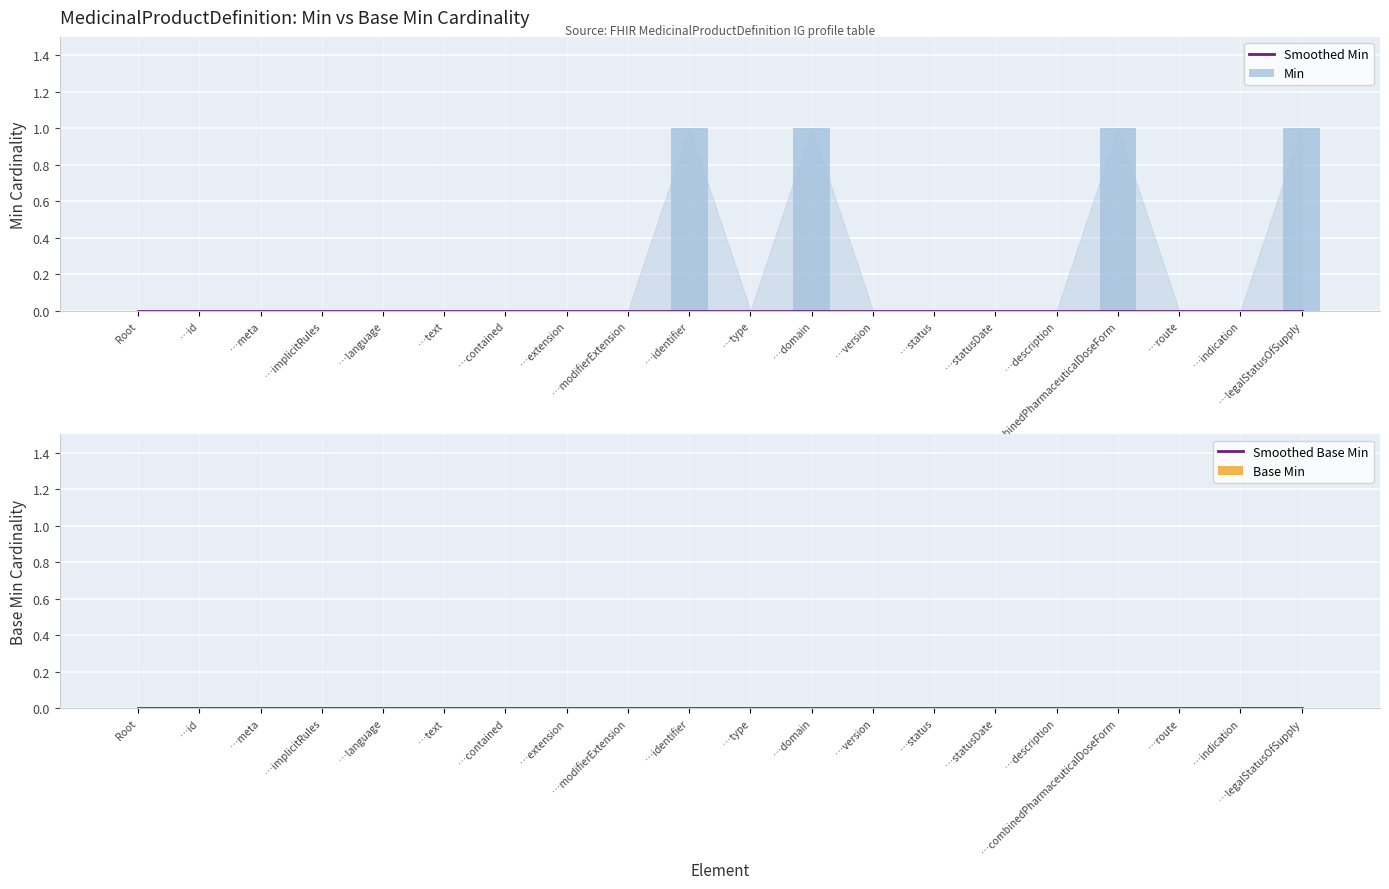

What are all the series names shown in the legend?

Smoothed Min, Min, Smoothed Base Min, Base Min